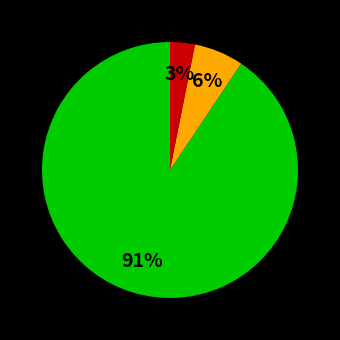

To the nearest percent, what is the average slice percentage?

33%